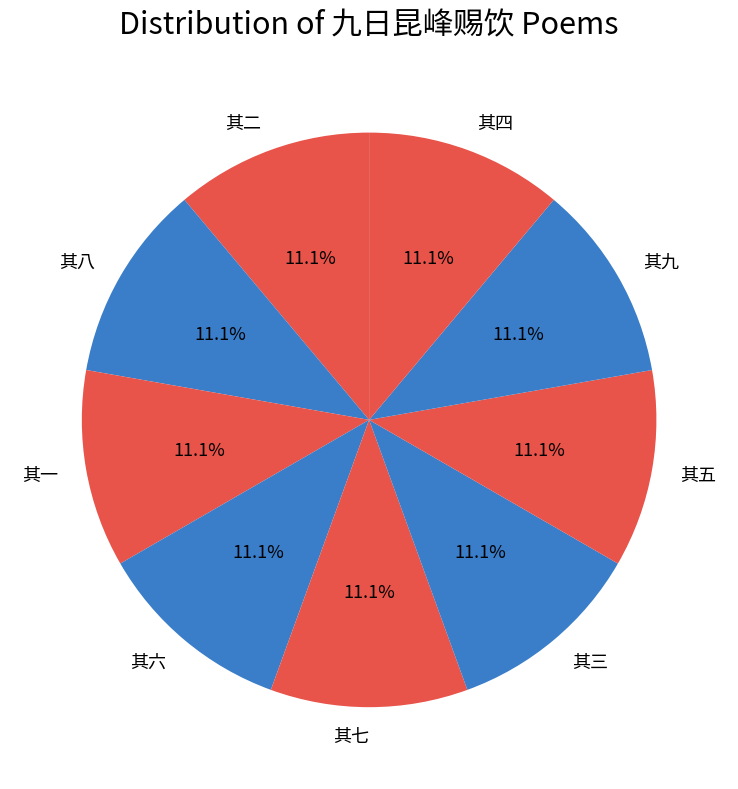

Does 其七 account for over 50% of the chart?

No